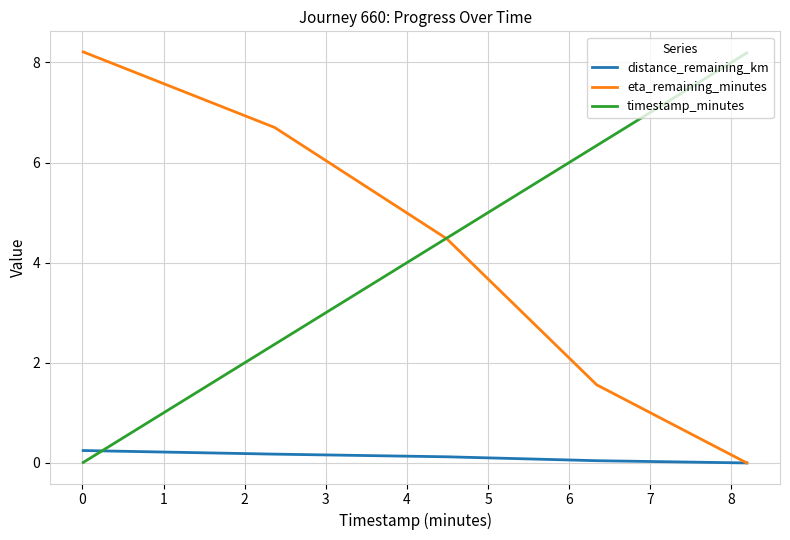

What is the highest value of the timestamp_minutes series?

8.2